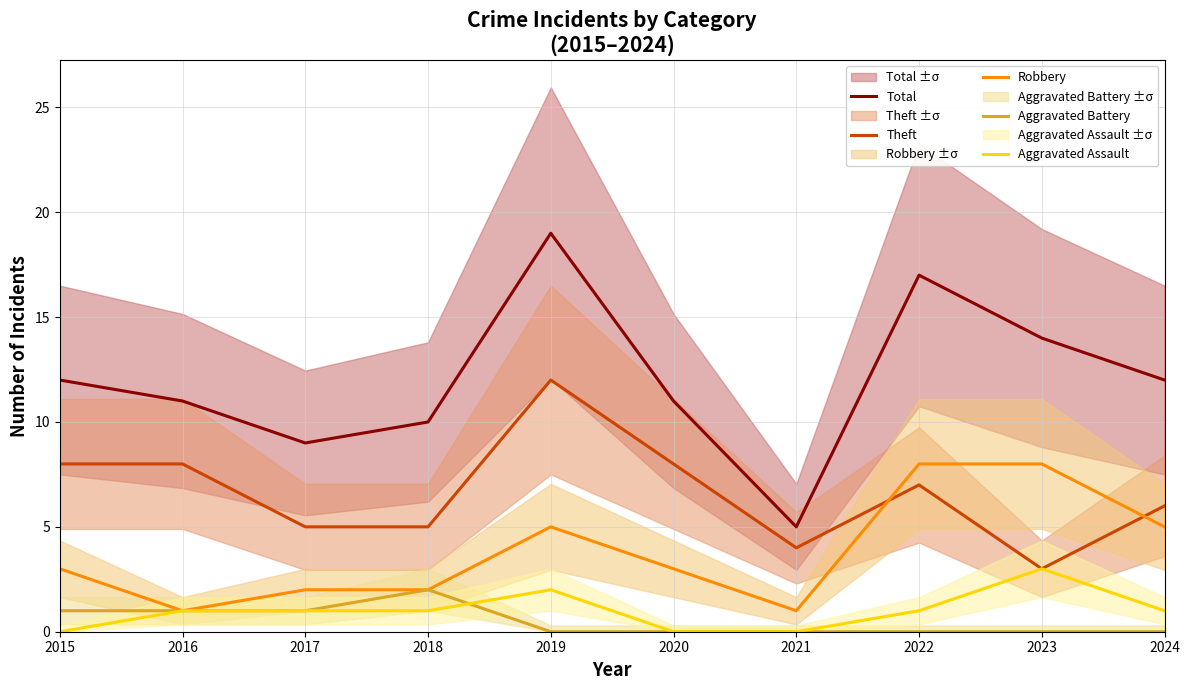

After their last crossing, which series has the higher values: Robbery or Theft?

Theft